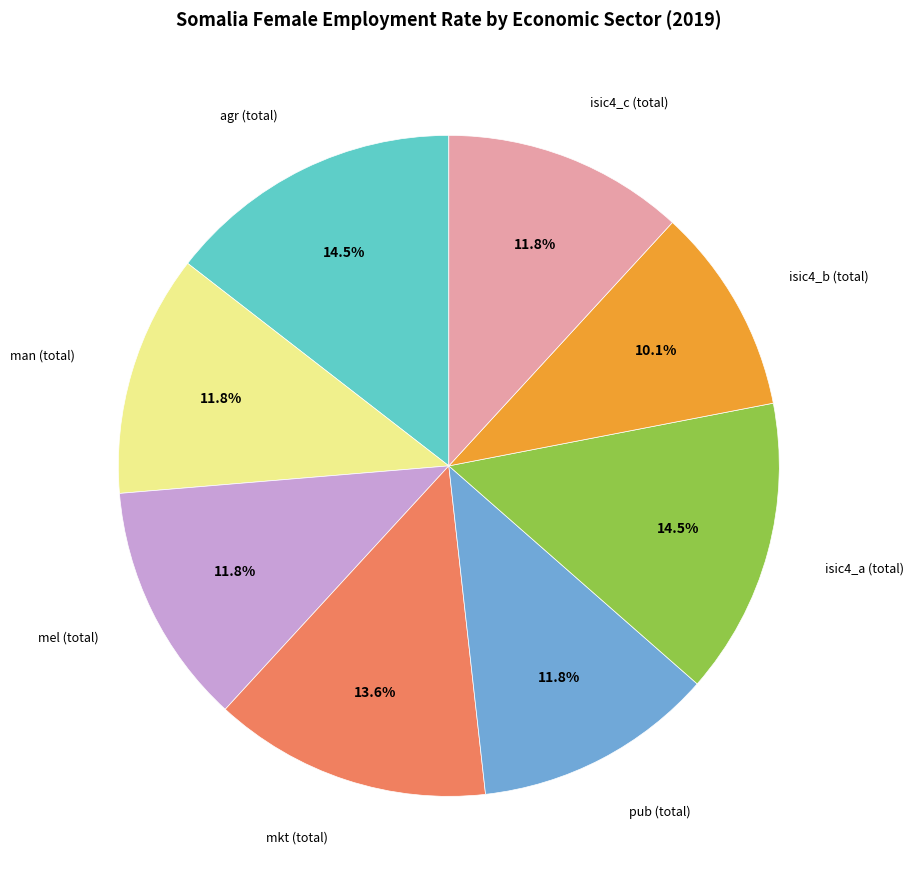

What percentage do pub (total) and isic4_b (total) together represent?

21.9%